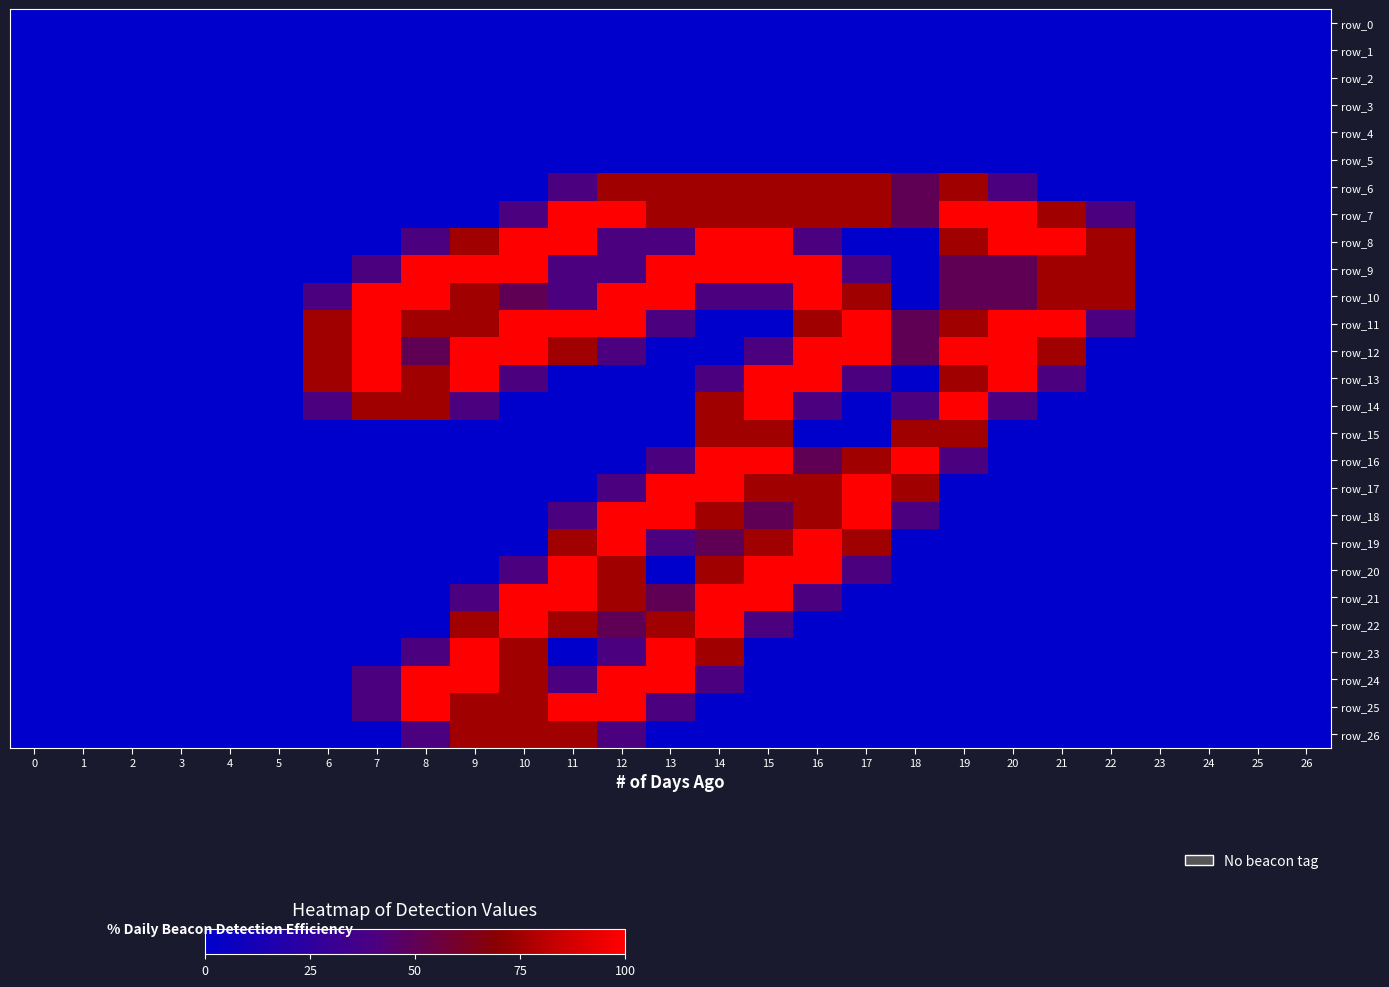

List the labels in order of row_0 value, largest first.

0, 1, 2, 3, 4, 5, 6, 7, 8, 9, 10, 11, 12, 13, 14, 15, 16, 17, 18, 19, 20, 21, 22, 23, 24, 25, 26